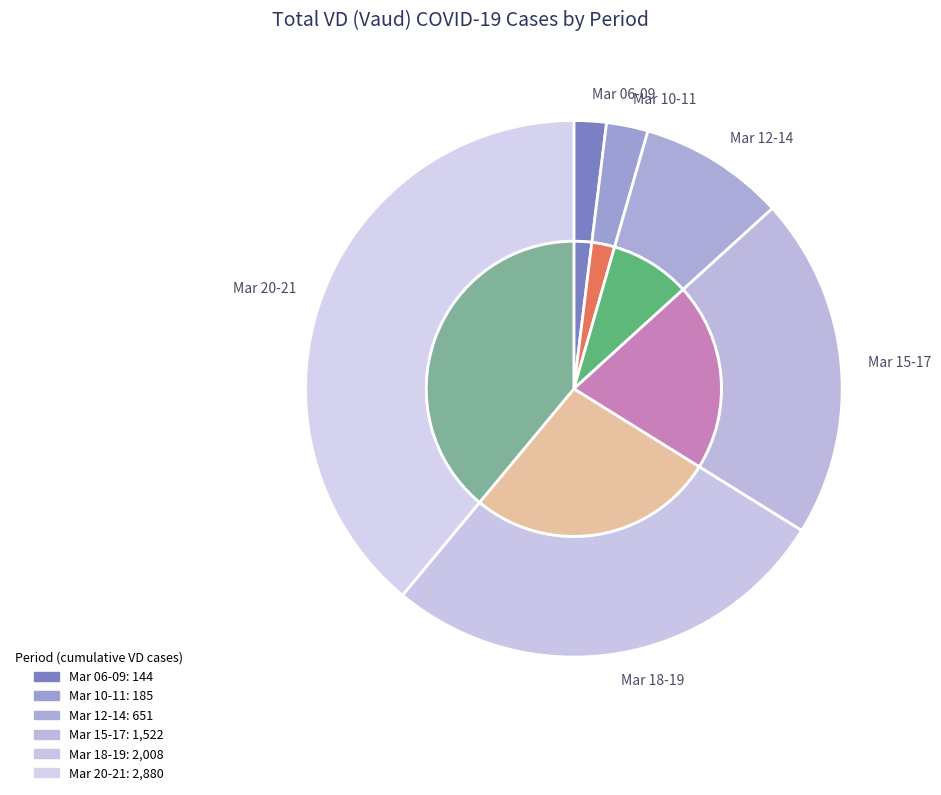

Does 2020-03-15 account for over 50% of the chart?

No